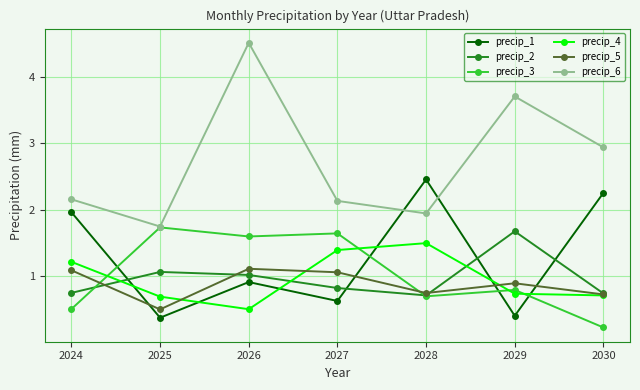

How many distinct data groups are displayed?

6